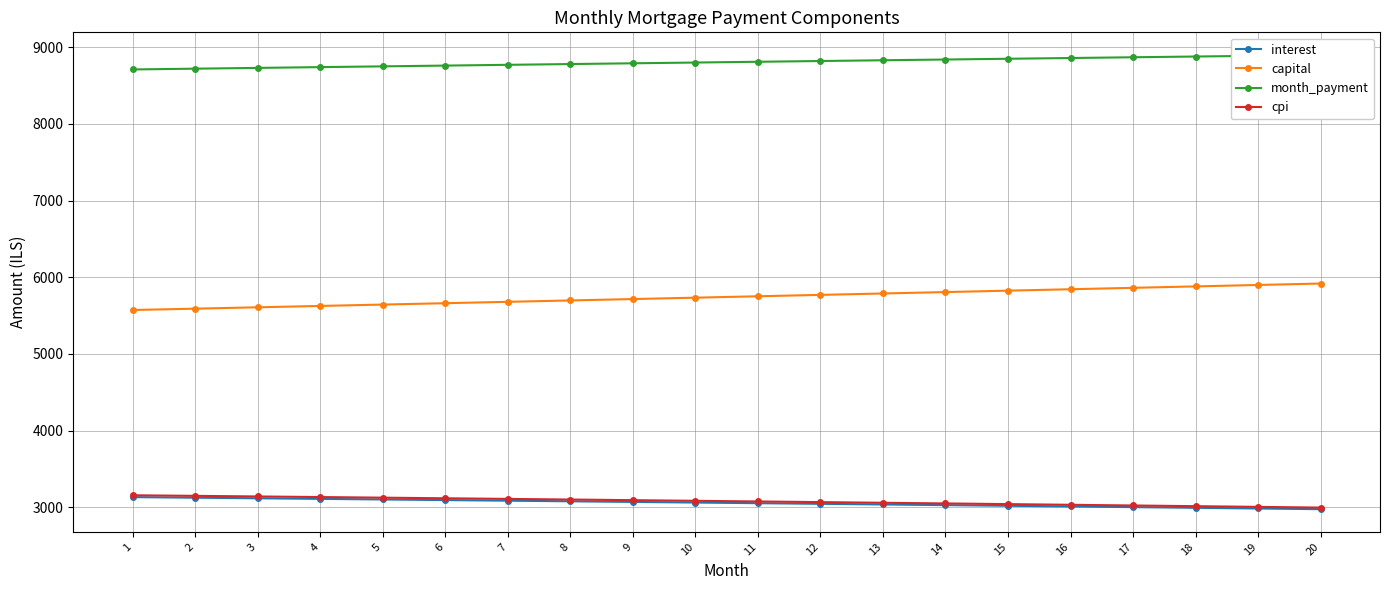

True or false: cpi and interest cross at least once.

False